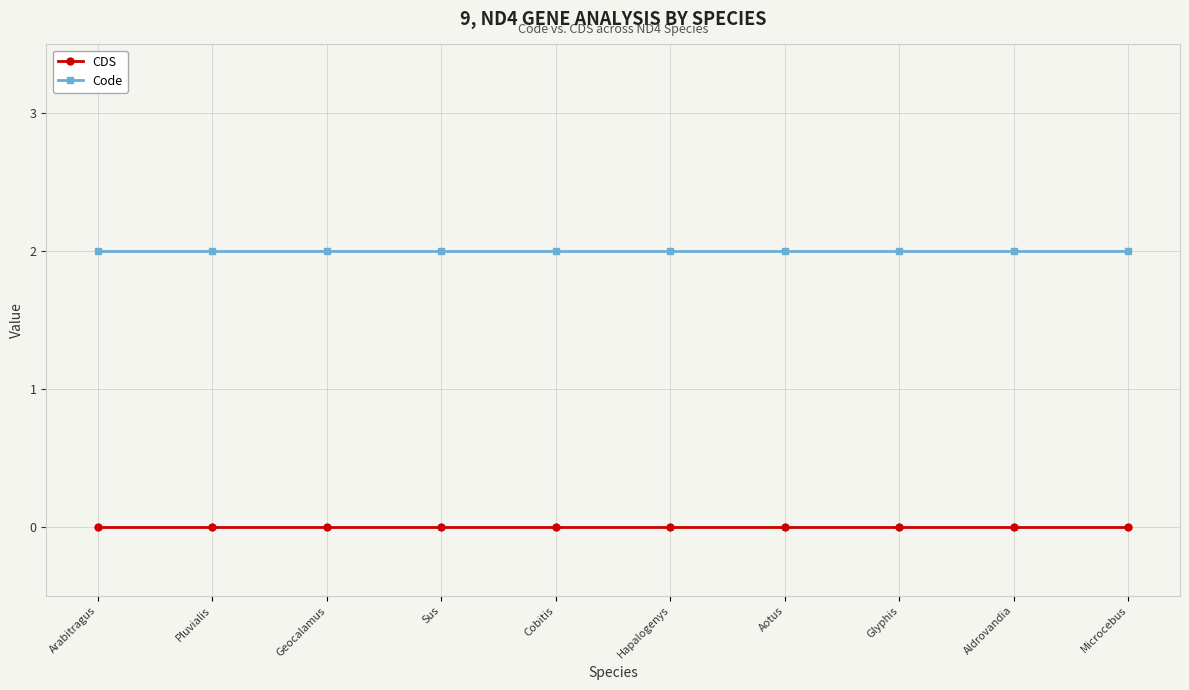

What are all the series names shown in the legend?

CDS, Code